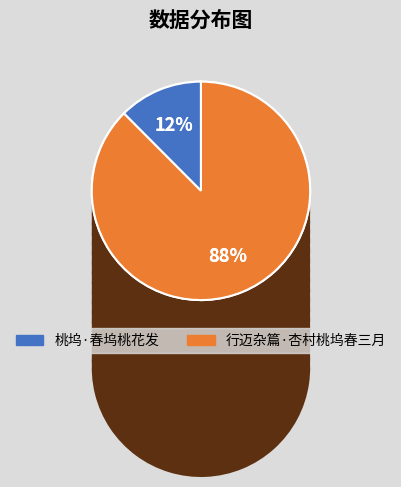

Is it true that 桃坞·春坞桃花发 is 27% of the pie?

False